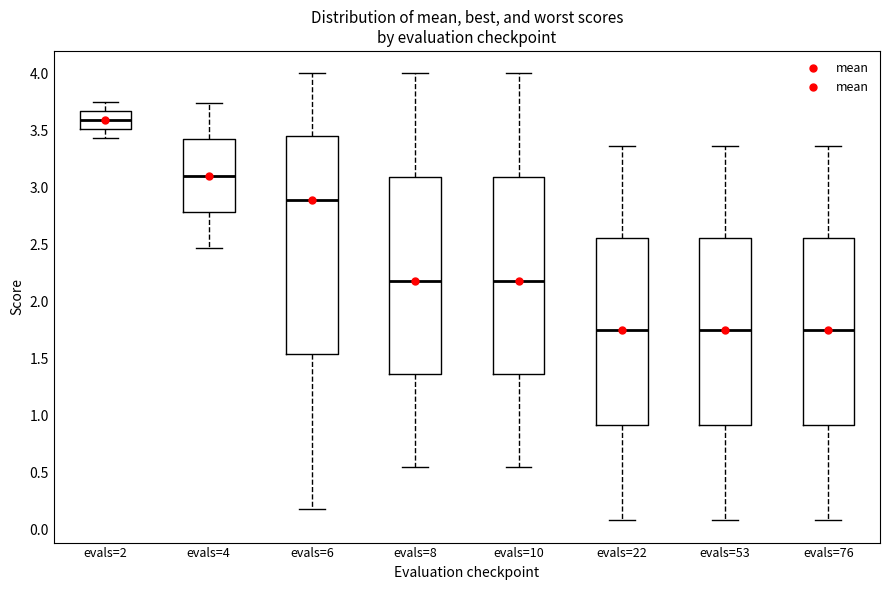

Reading left to right, transcribe this box plot: for each box, give where its median line is, the range the box spans, and where its two whiskers end, as read against the y-axis. The values are not printed on the chart, so give them approximately, as read against the axis.

evals=2: median 3.60, box 3.50 to 3.65, whiskers 3.45 to 3.75
evals=4: median 3.10, box 2.80 to 3.40, whiskers 2.45 to 3.75
evals=6: median 2.90, box 1.55 to 3.45, whiskers 0.20 to 4.00
evals=8: median 2.20, box 1.35 to 3.10, whiskers 0.55 to 4.00
evals=10: median 2.20, box 1.35 to 3.10, whiskers 0.55 to 4.00
evals=22: median 1.75, box 0.90 to 2.55, whiskers 0.10 to 3.35
evals=53: median 1.75, box 0.90 to 2.55, whiskers 0.10 to 3.35
evals=76: median 1.75, box 0.90 to 2.55, whiskers 0.10 to 3.35